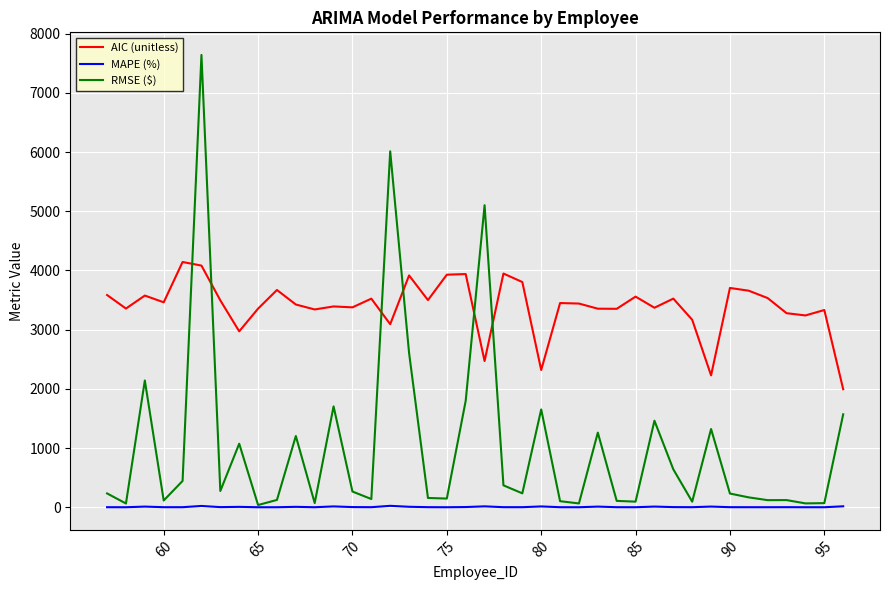

Rank the series by their maximum value, from lowest to highest.

MAPE (%), AIC (unitless), RMSE ($)